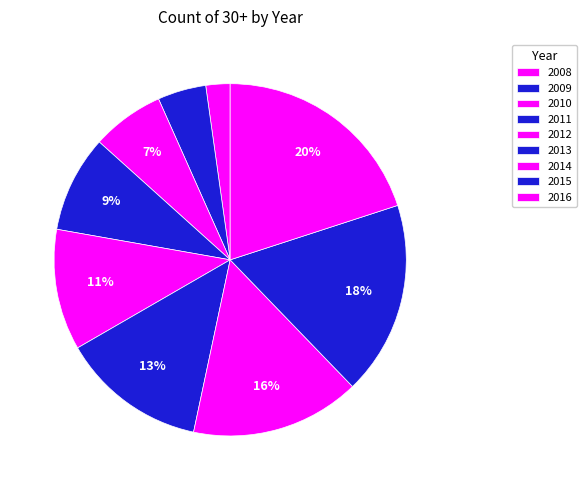

Combined, do 2009 and 2011 account for over 50%?

No